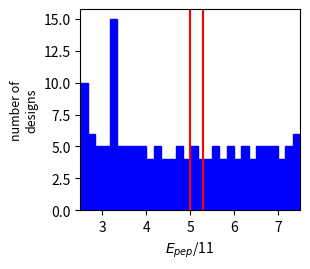

Read against the x-axis, roughly where is the centre of the tallest bar?

3.3